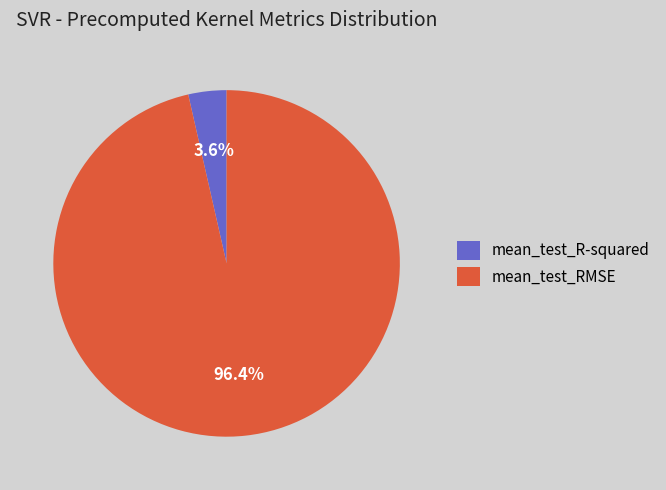

The mean_test_RMSE slice represents 96% of the pie. True or false?

True